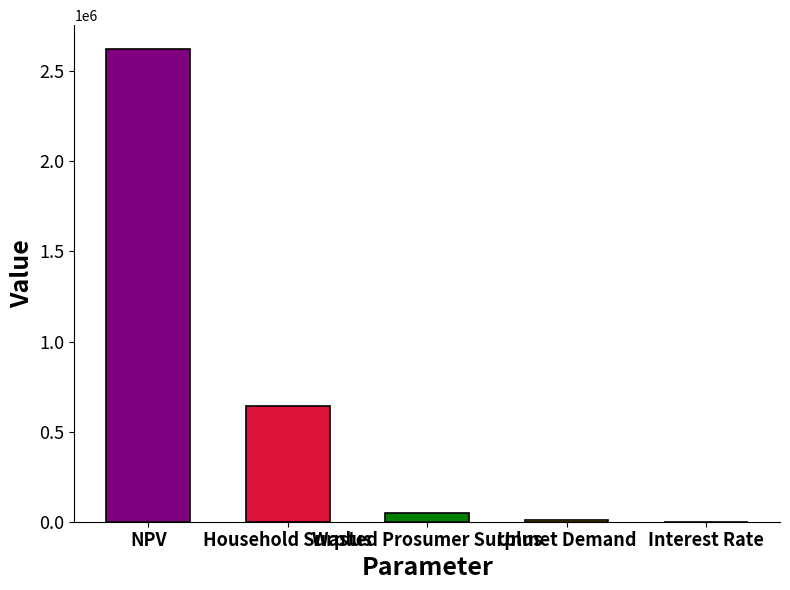

At which category does the chart reach its peak across all series?

NPV